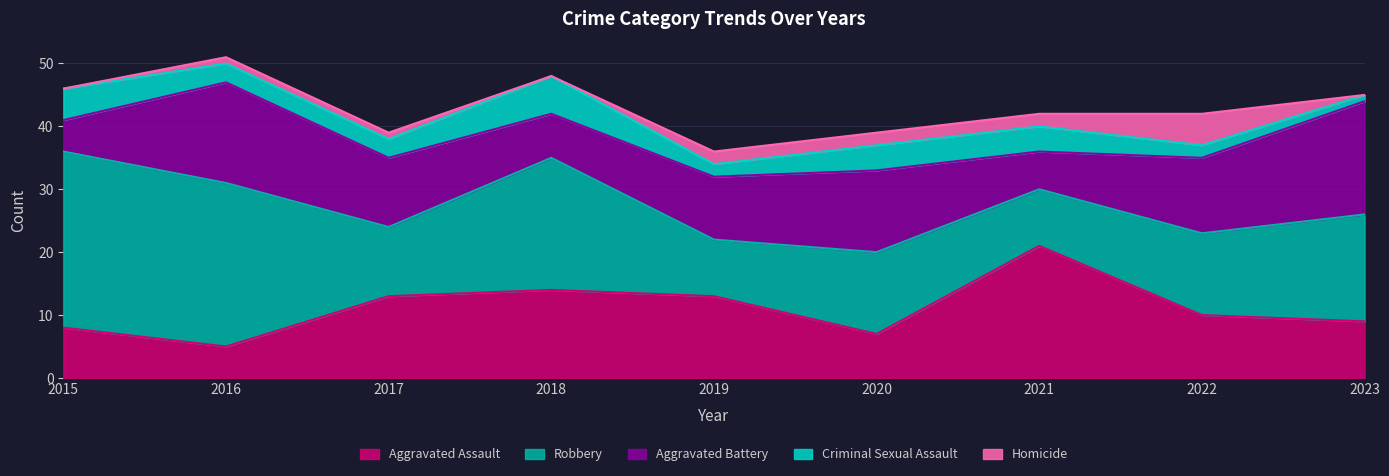

True or false: Aggravated Assault has a value of 10 at 2022.

True